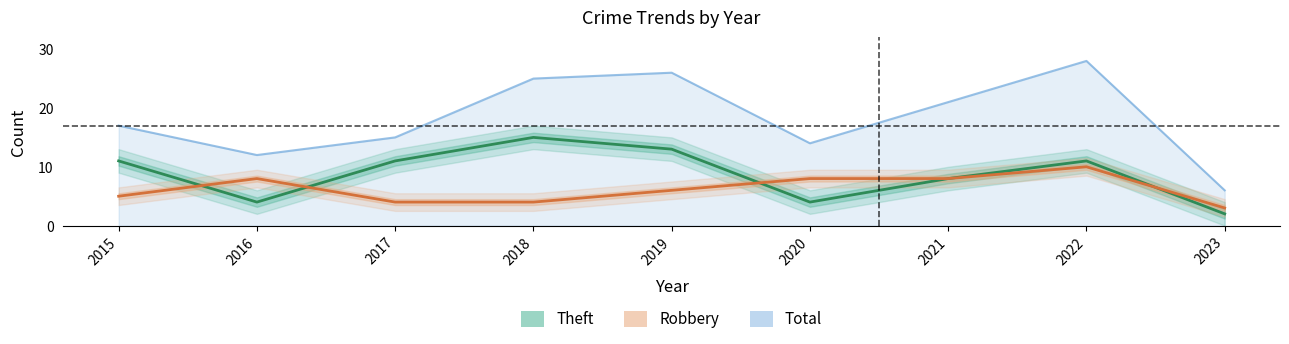

True or false: Robbery has a value of 3 at 2023.

True